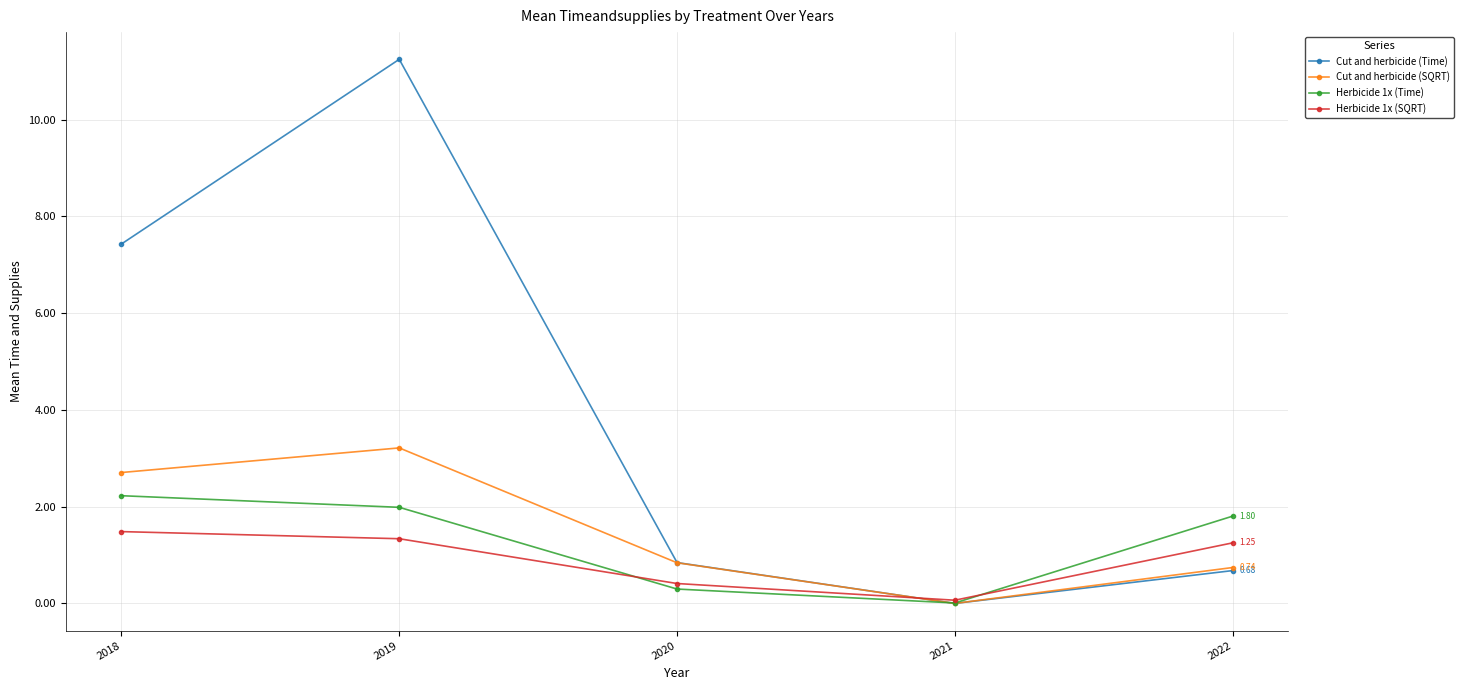

At which category does the chart reach its peak across all series?

2019